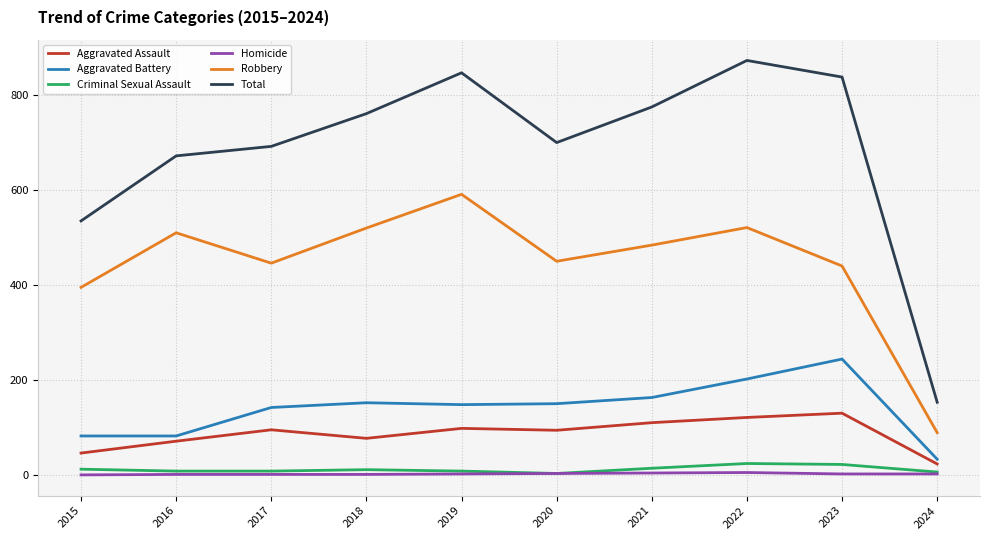

True or false: Criminal Sexual Assault and Aggravated Battery cross at least once.

False